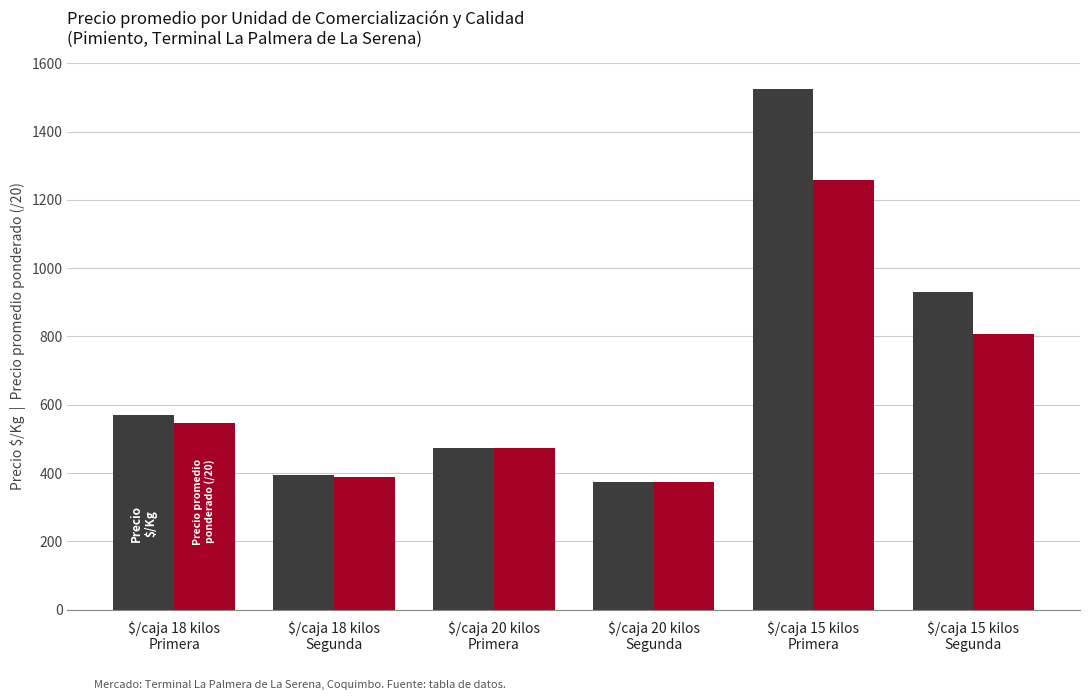

What is the greatest value displayed?

1524.0